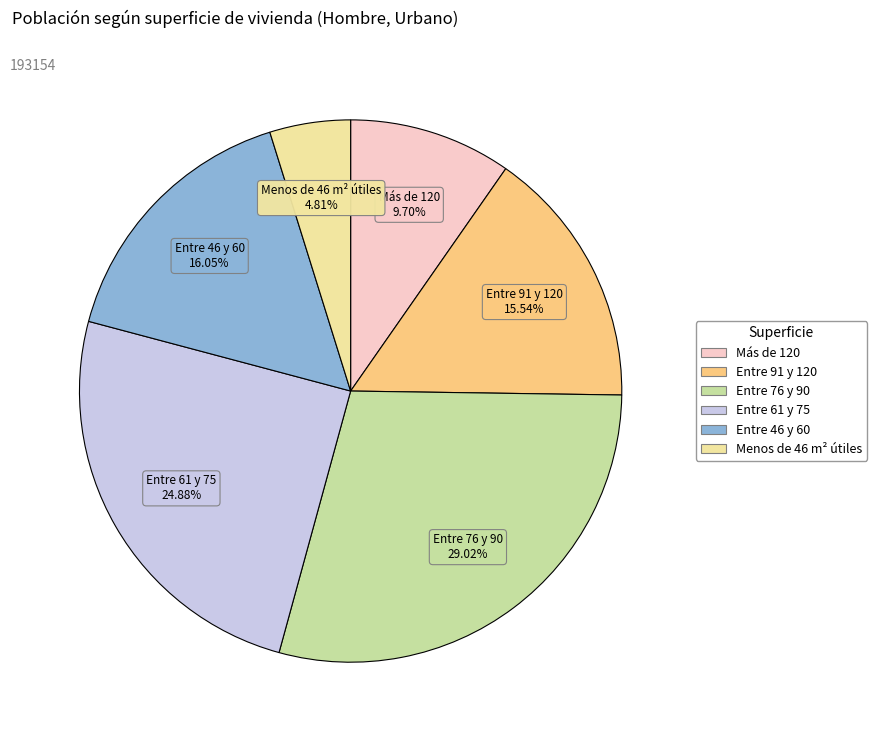

Which slice is the smallest?

Menos de 46 m² útiles